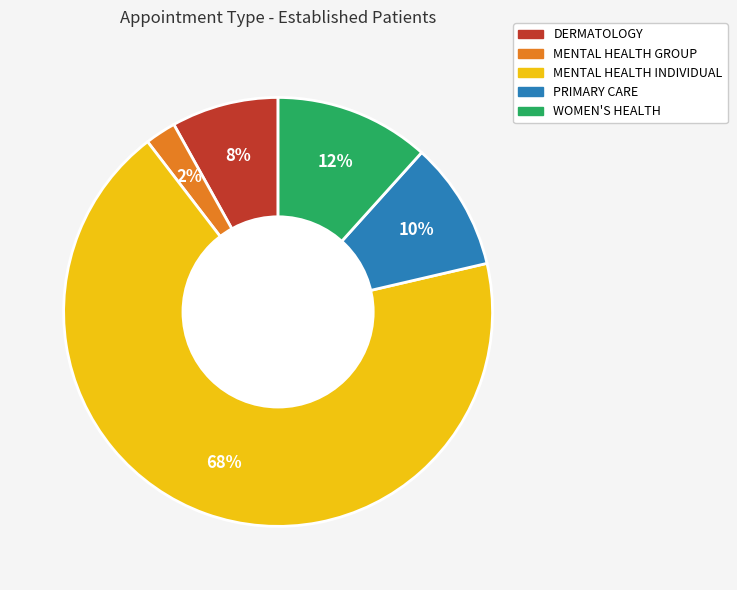

How many slices are in this pie chart?

5